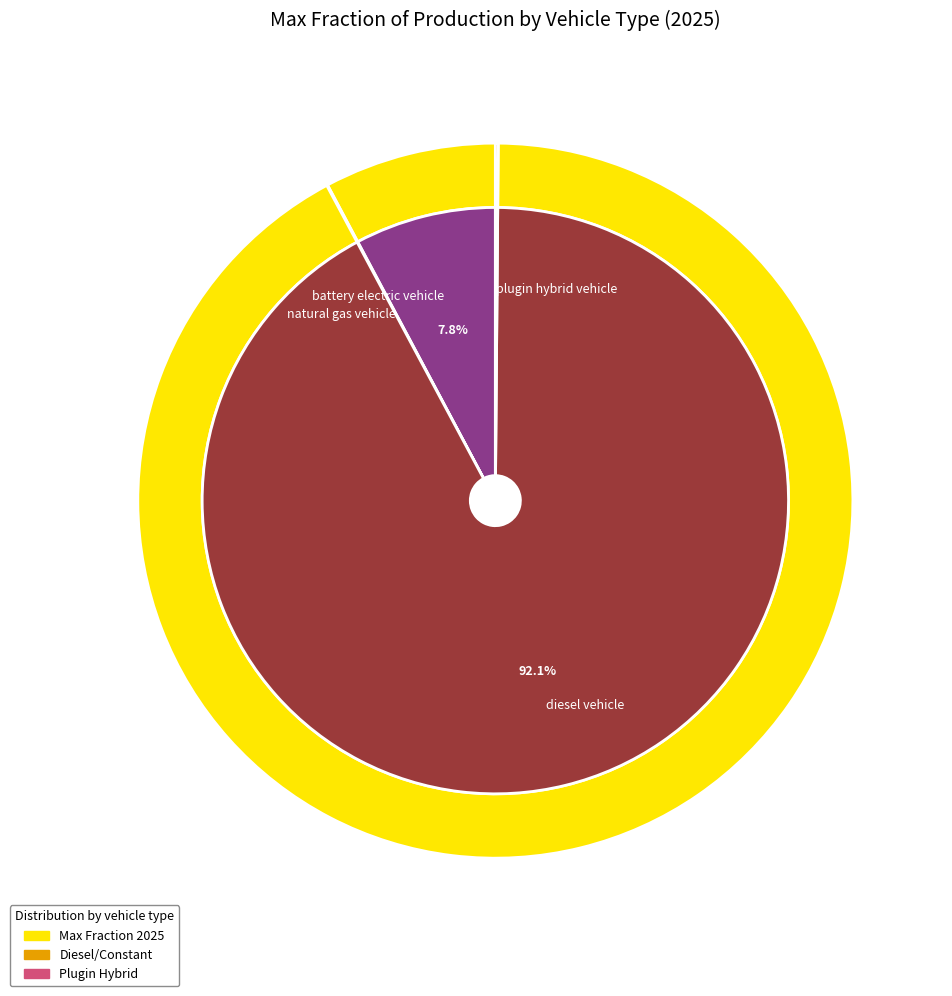

The 5 slice represents 0% of the pie. True or false?

True